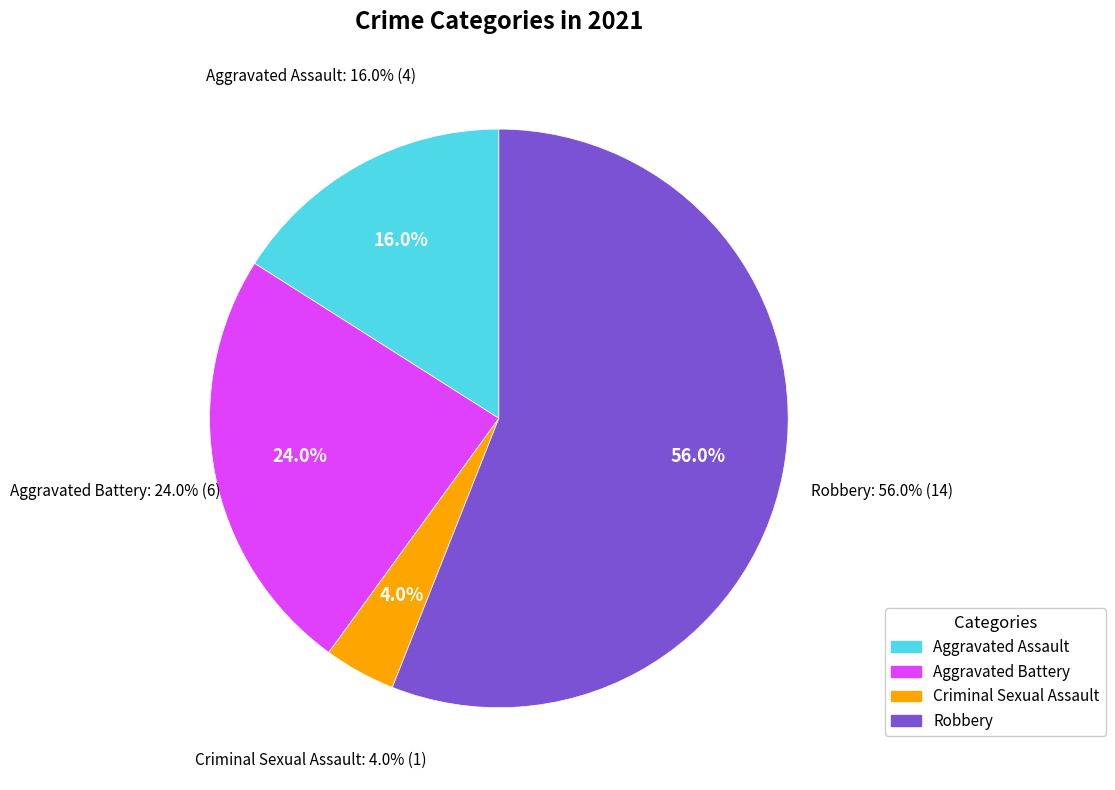

Is Criminal Sexual Assault the majority of the pie?

No